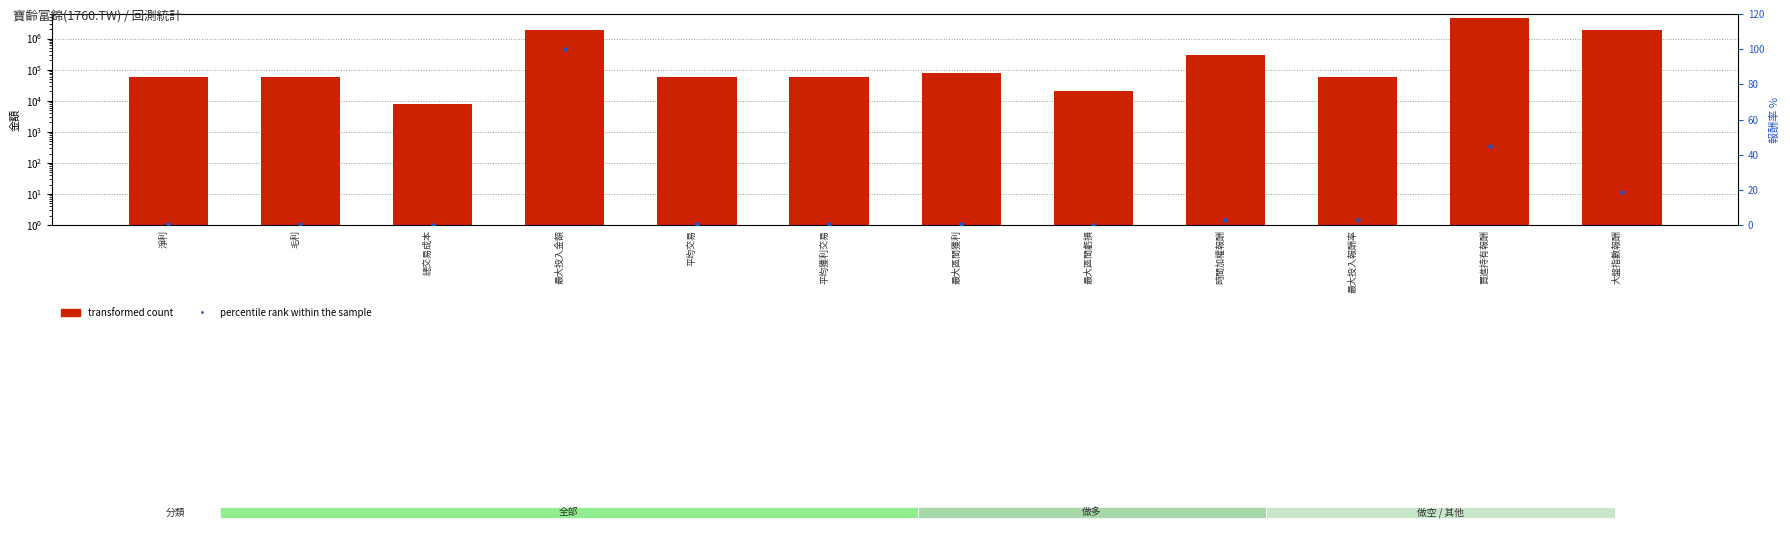

Which series contains the highest Y value?

transformed count